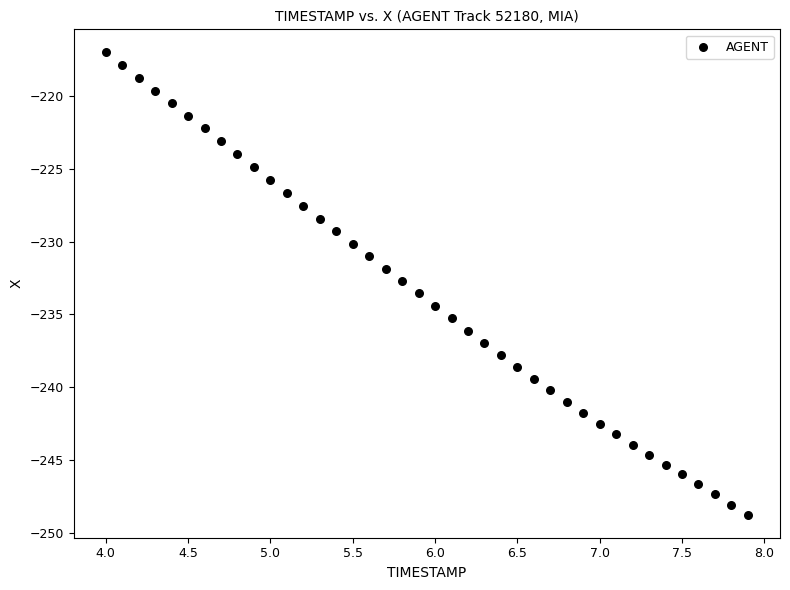

What is the range of Y values (max minus min)?

31.8